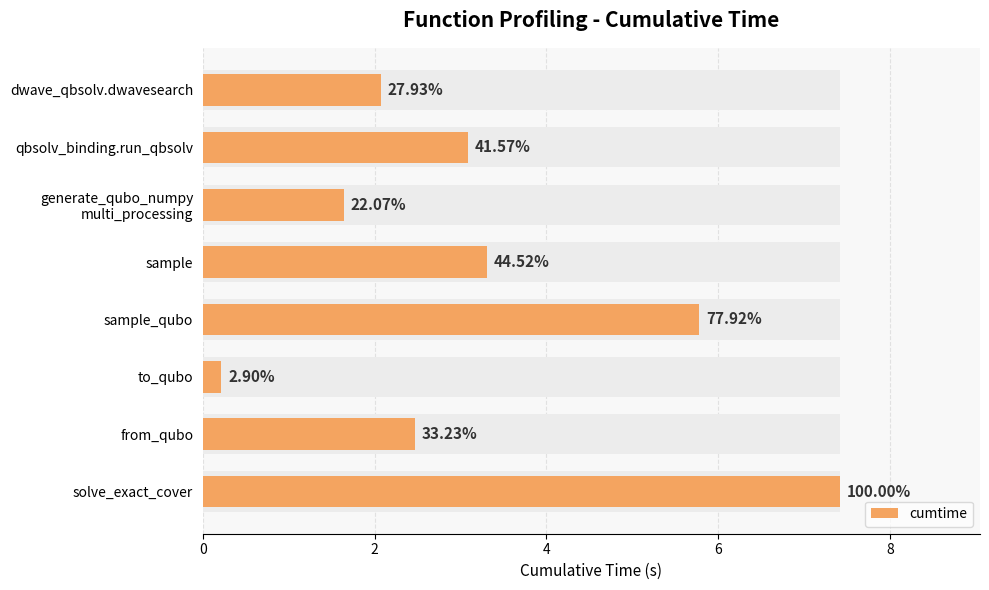

What is the greatest value displayed?

7.4